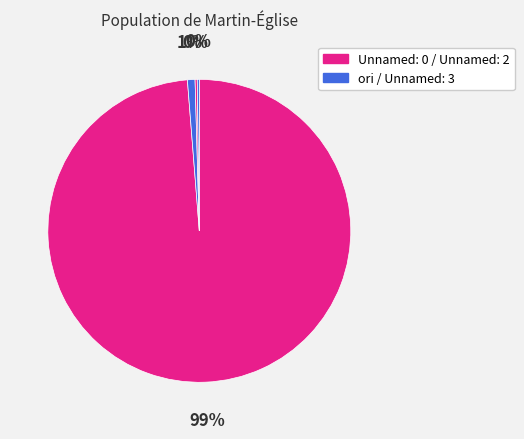

Which slice is the largest?

Unnamed: 0